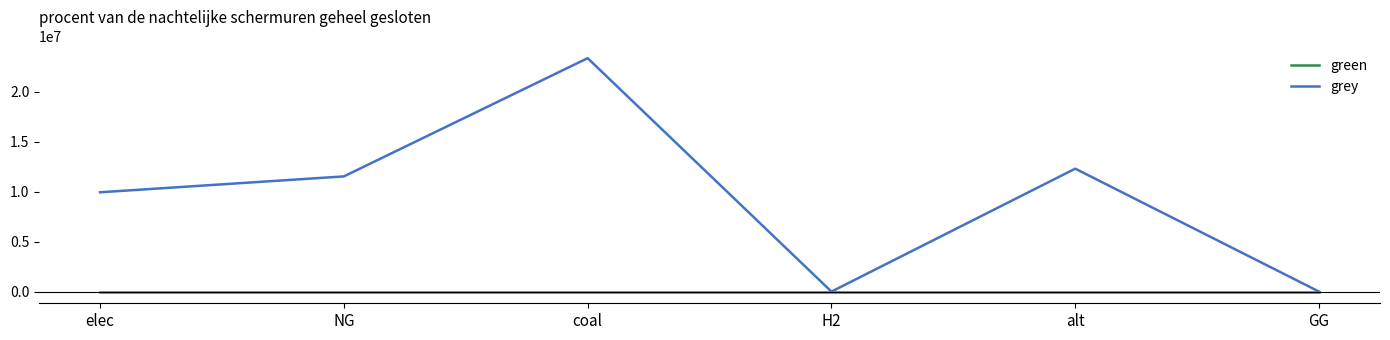

The grey series shows 12288253.3 at alt. True or false?

True